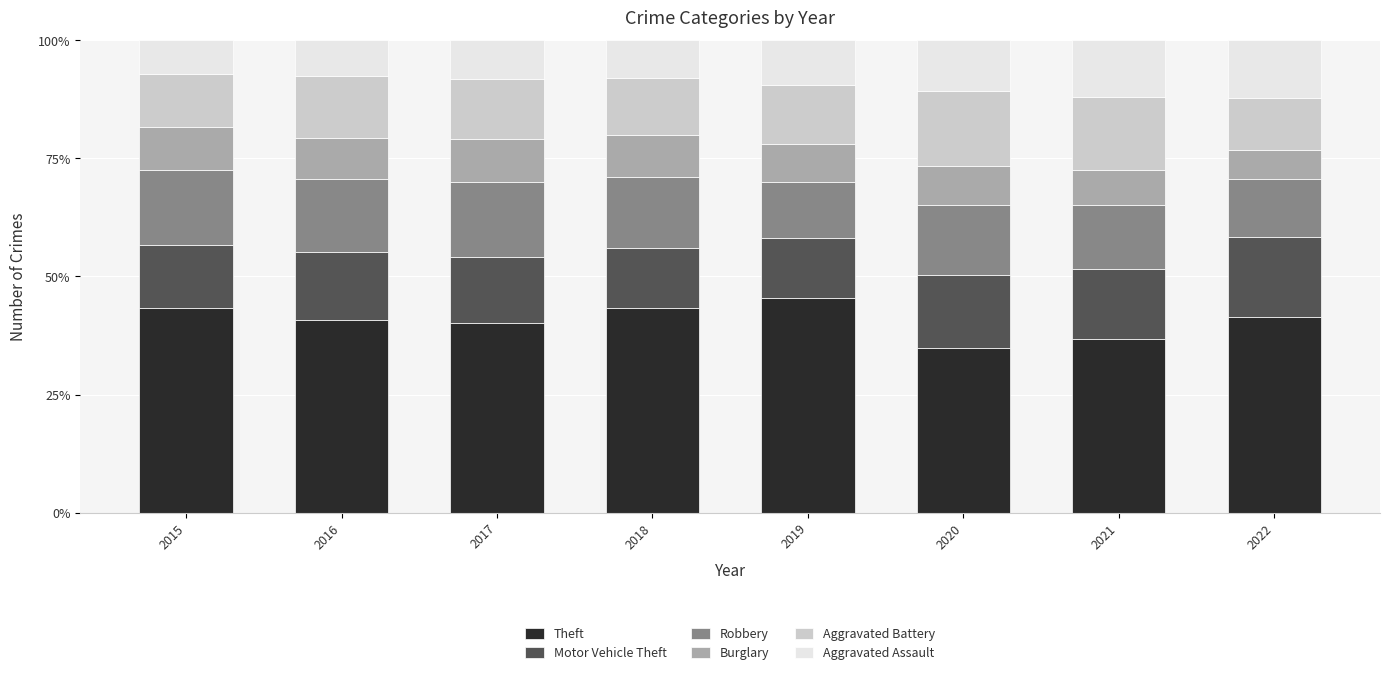

What is the minimum value for Theft?

34.9